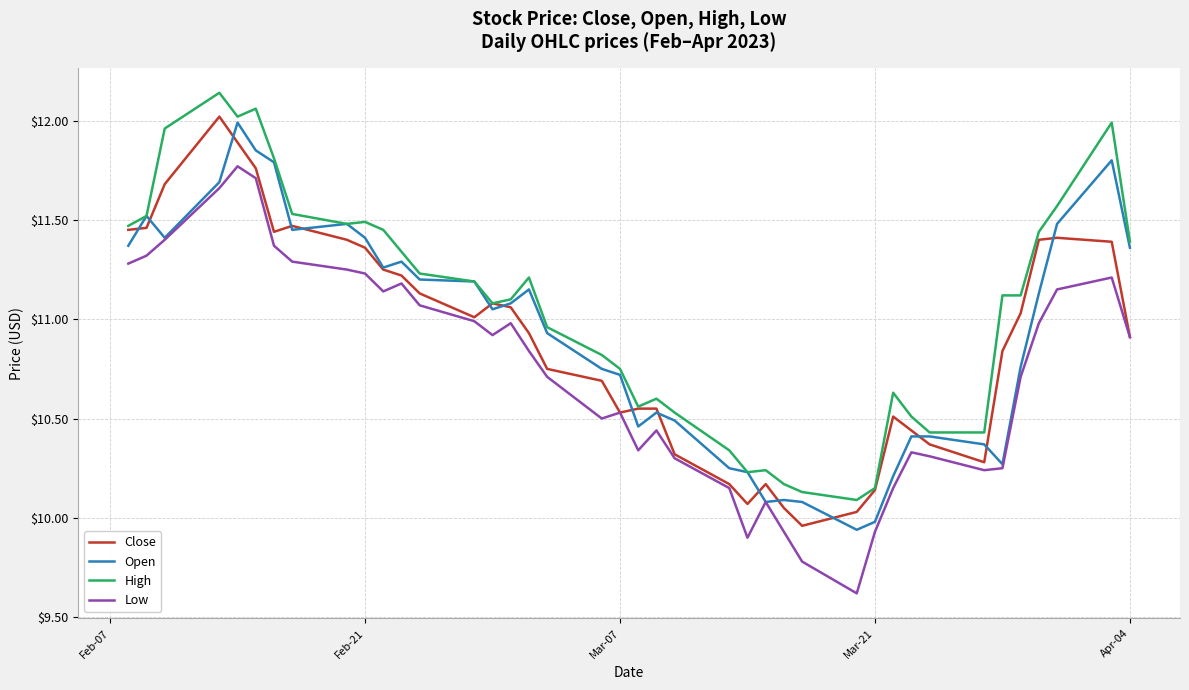

Which series has the largest total across all categories?

High